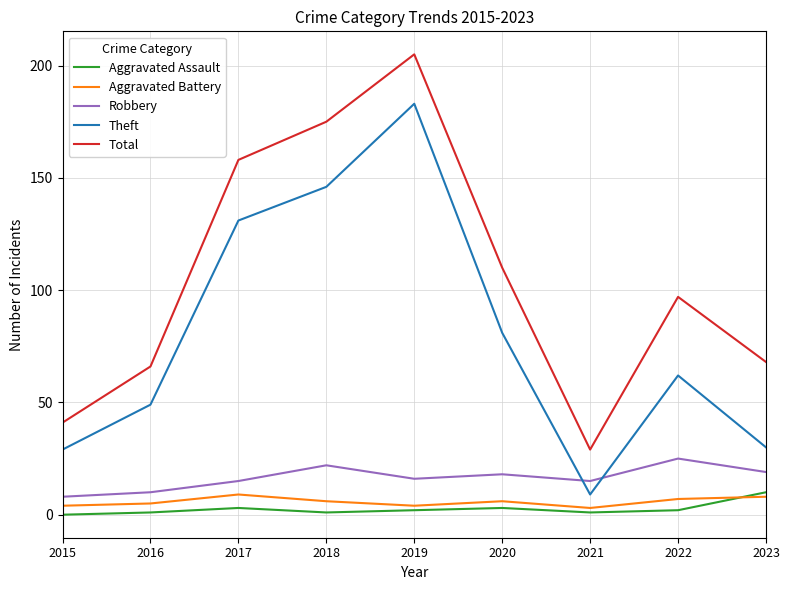

The value of Theft at 2022 is 62. True or false?

True